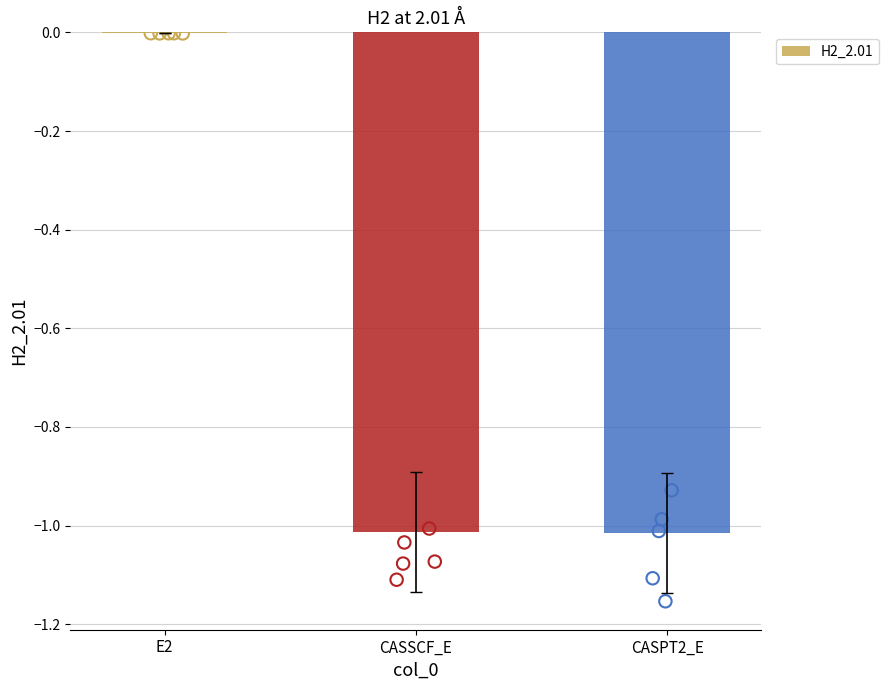

Which has a higher value, CASPT2_E or CASSCF_E?

CASSCF_E